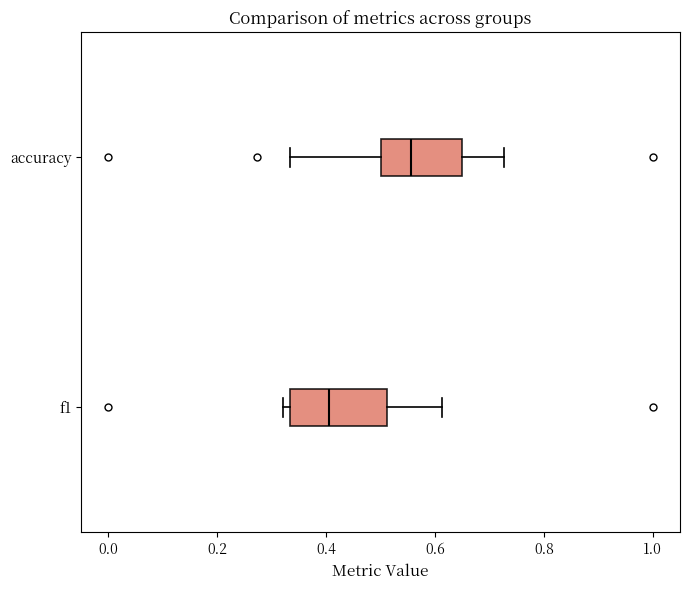

Where is the right edge of the box for accuracy on the x-axis? The values are not printed on the chart, so give them approximately, as read against the axis.

0.66